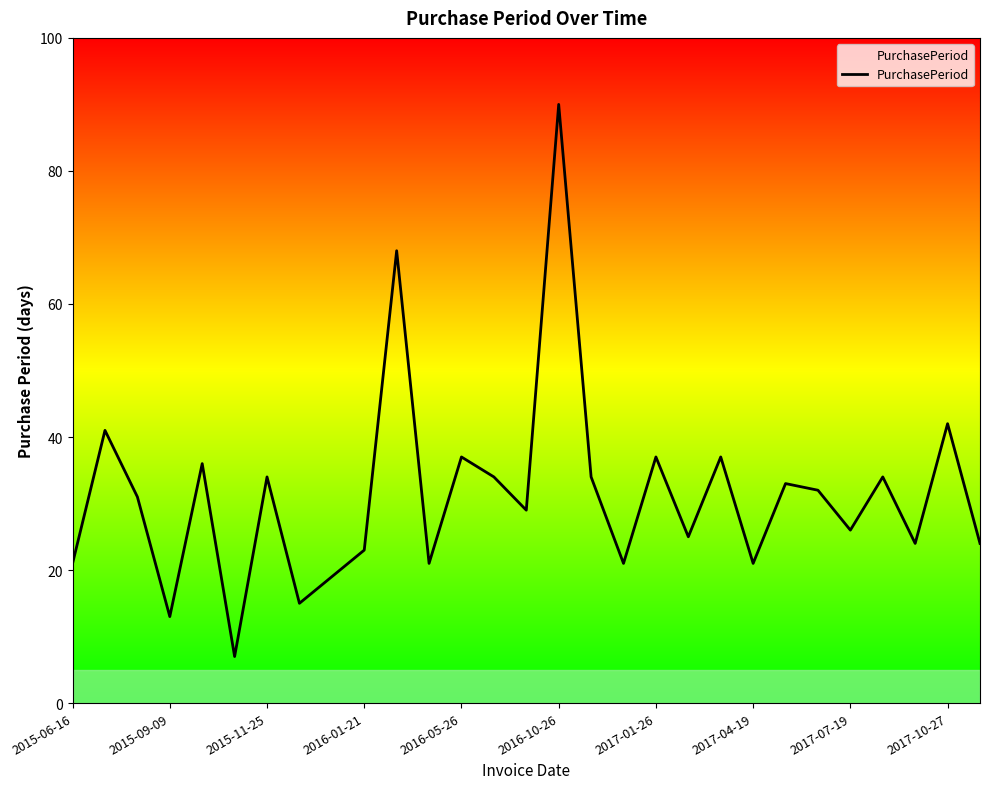

What is the difference between the maximum and minimum values?

83